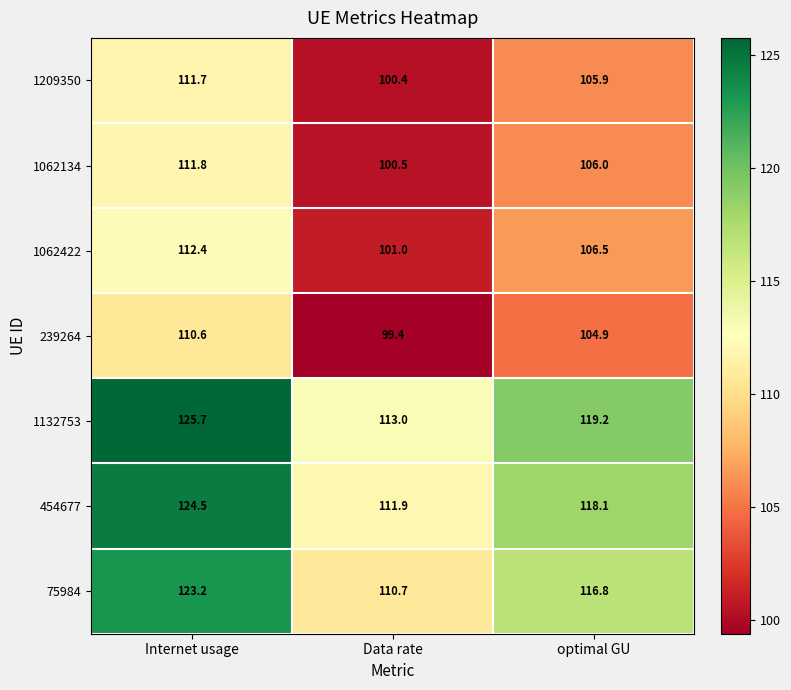

Reading left to right, transcribe all the data shown in this chart.

1209350: Internet usage=111.7	Data rate=100.4	optimal GU=105.9
1062134: Internet usage=111.8	Data rate=100.5	optimal GU=106.0
1062422: Internet usage=112.4	Data rate=101.0	optimal GU=106.5
239264: Internet usage=110.6	Data rate=99.4	optimal GU=104.9
1132753: Internet usage=125.7	Data rate=113.0	optimal GU=119.2
454677: Internet usage=124.5	Data rate=111.9	optimal GU=118.1
75984: Internet usage=123.2	Data rate=110.7	optimal GU=116.8